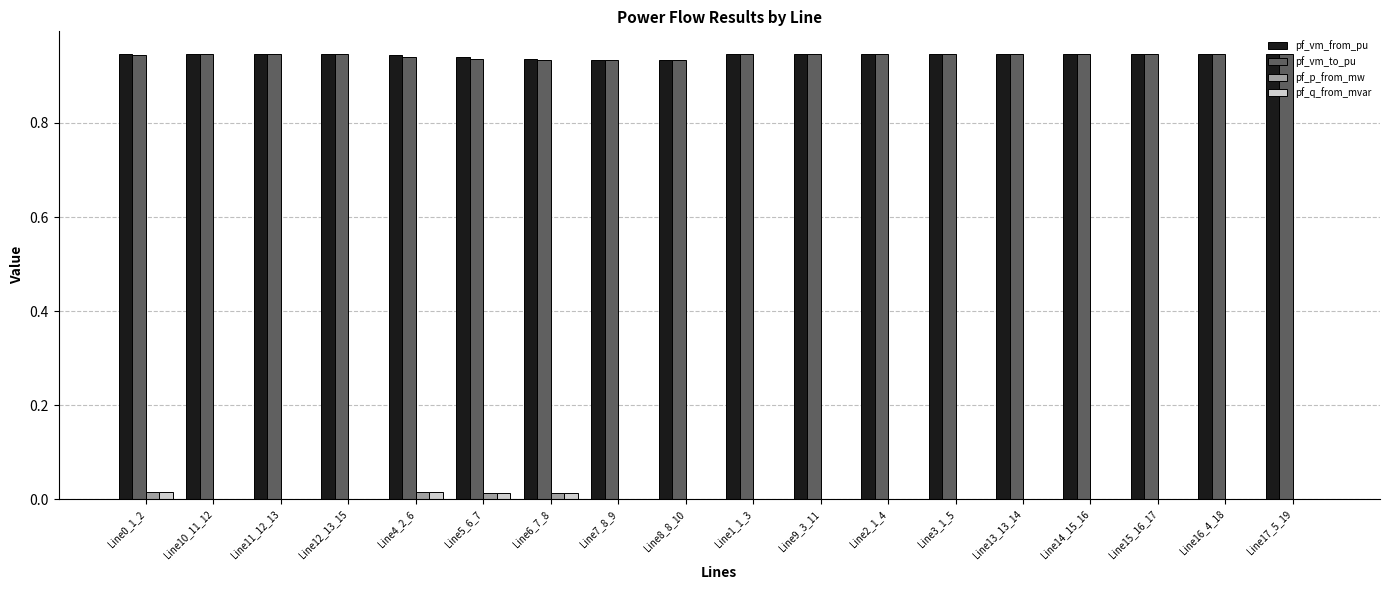

How many groups of bars are there?

18